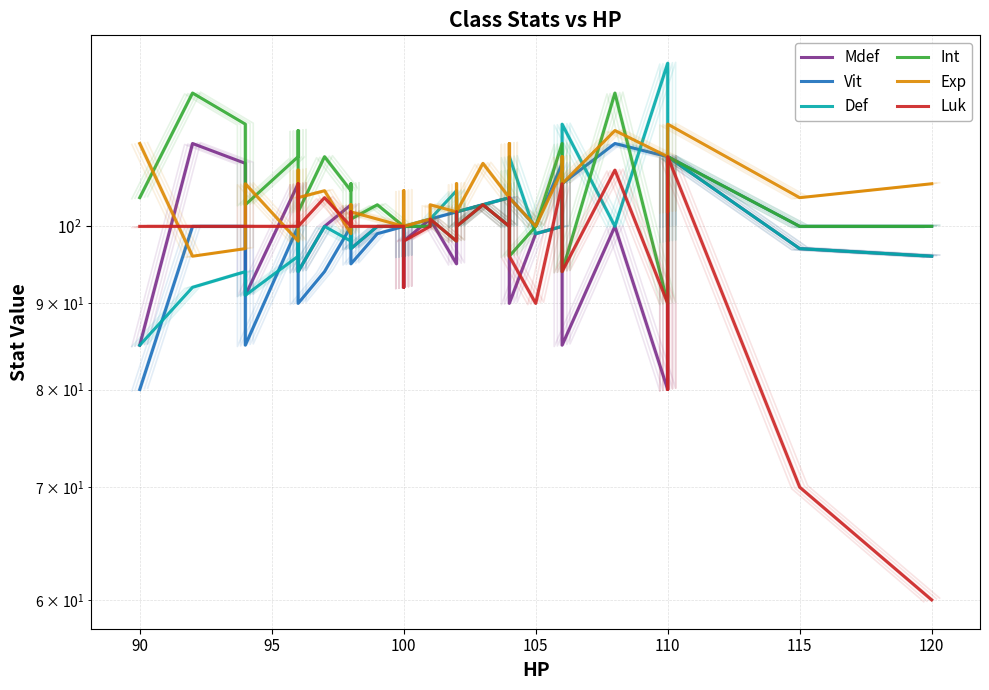

Is it true that Exp equals 104 at 28?

True